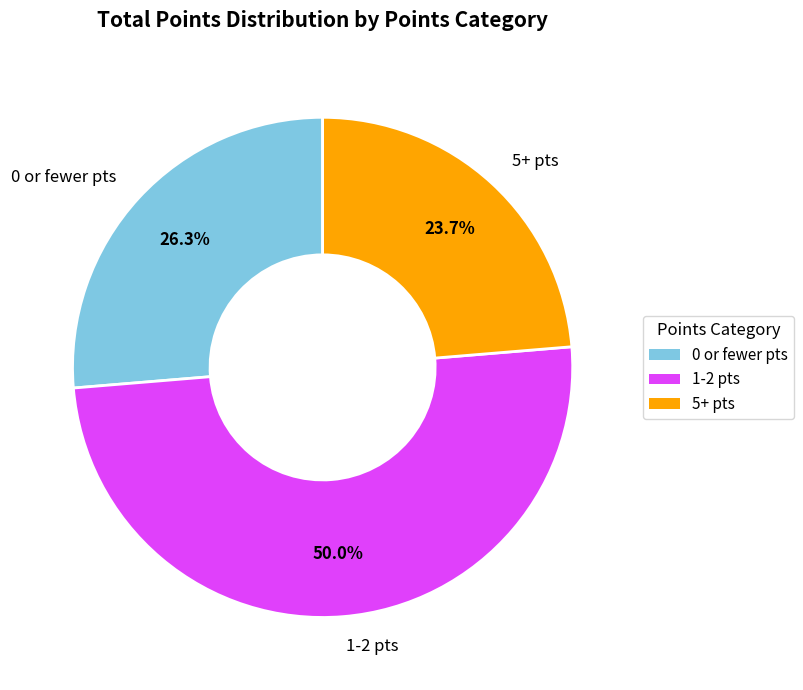

What is the ratio of the value at 5+ pts to the value at 1-2 pts?

0.5